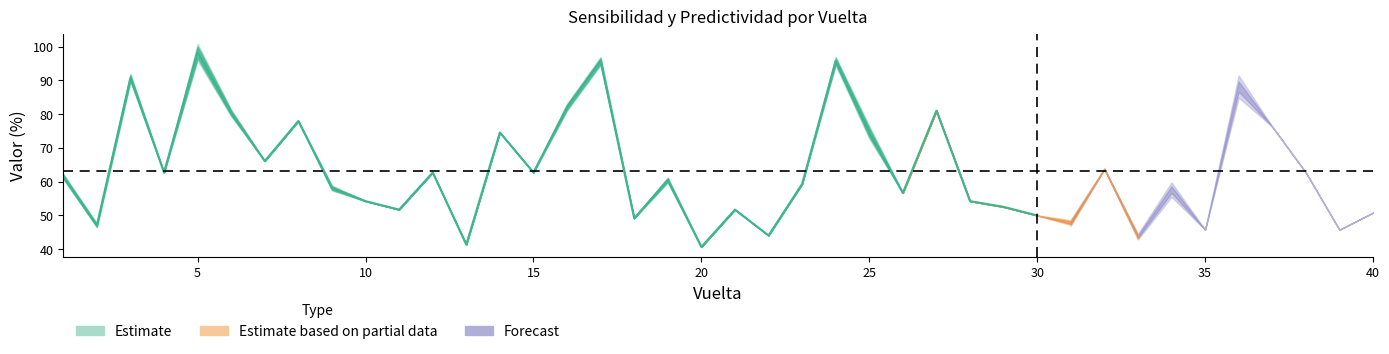

True or false: Sensibilidad and Predictividad cross at least once.

False